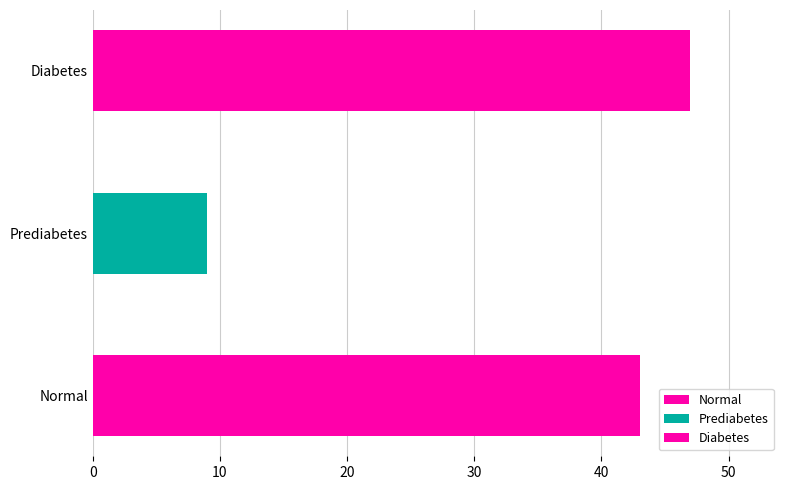

At which label is the value closest to 28?

Normal